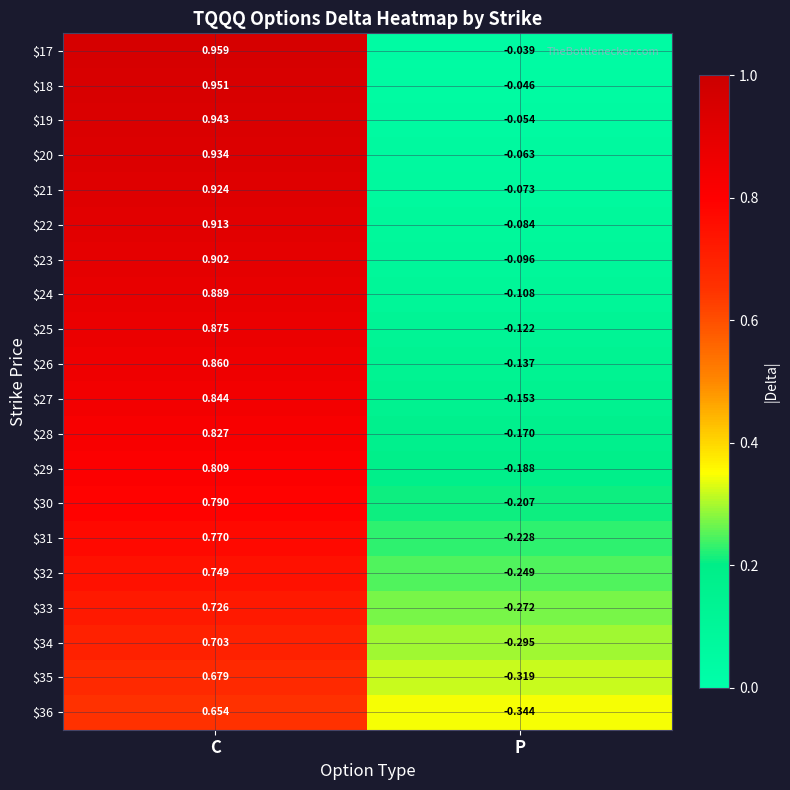

At which label is $35 closest to 0?

P